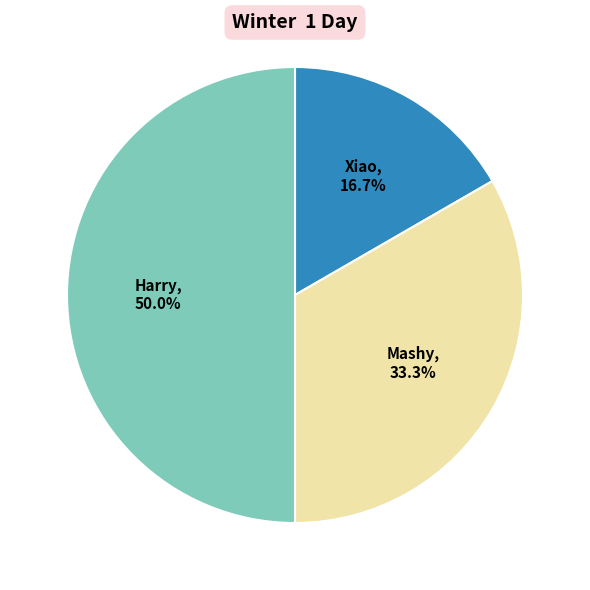

Combined, what portion of the pie is Harry and Xiao?

66.7%